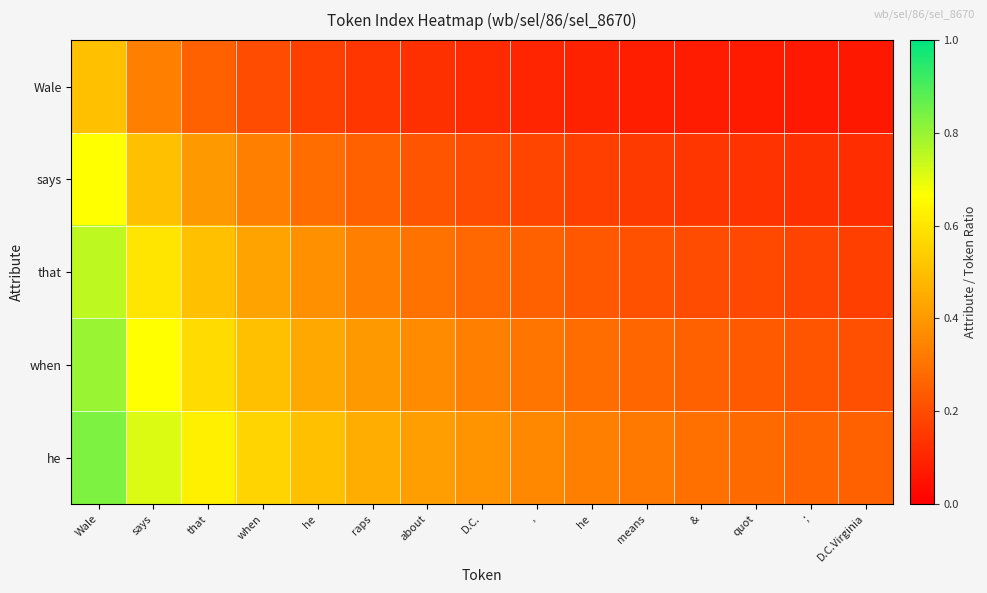

At how many categories does at least one series exceed 0?

15